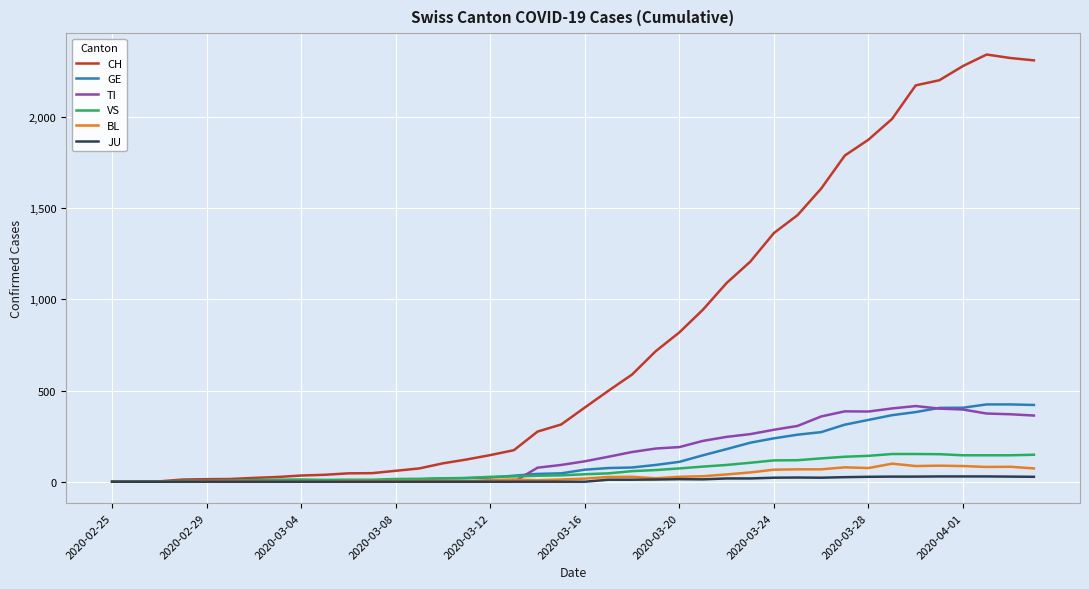

Which series has the widest spread of values?

CH